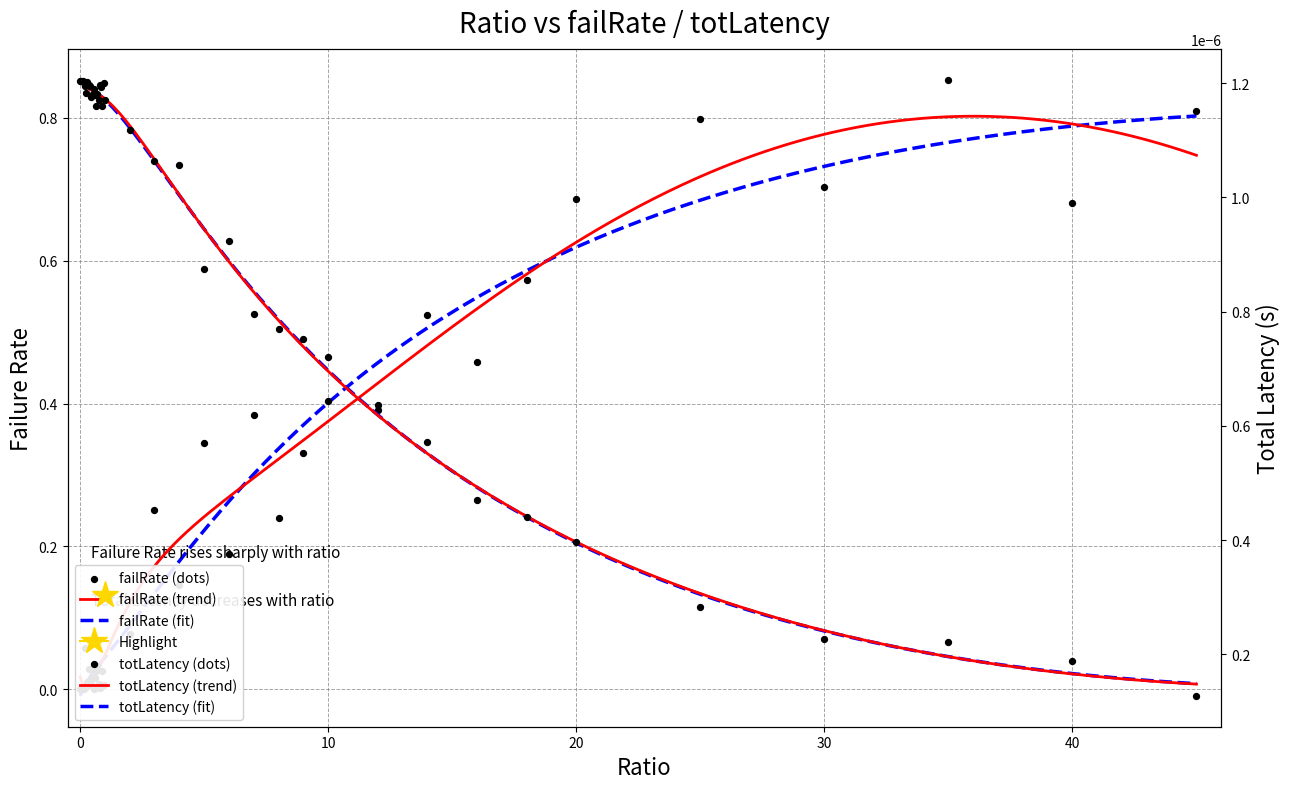

At how many categories does at least one series exceed 0?

40